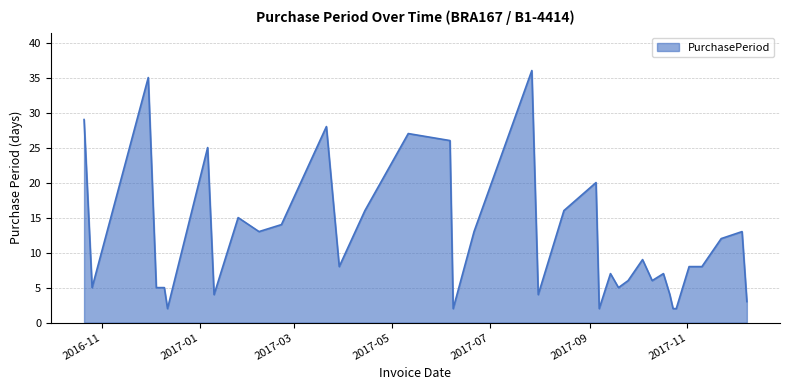

What is the greatest value displayed?

36